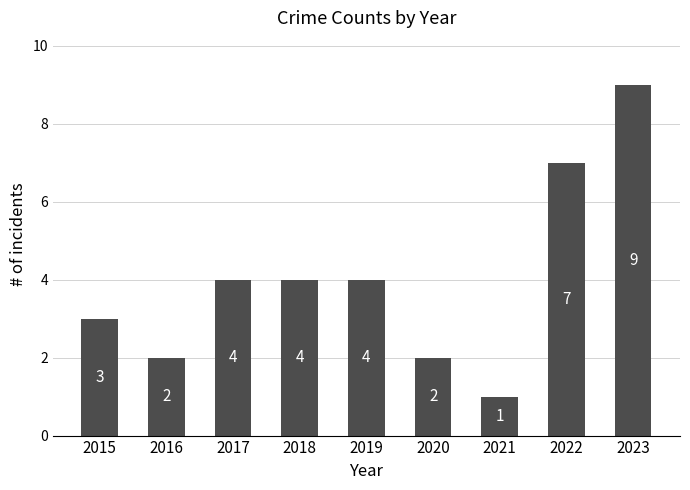

Which category has the highest value across all series?

2023